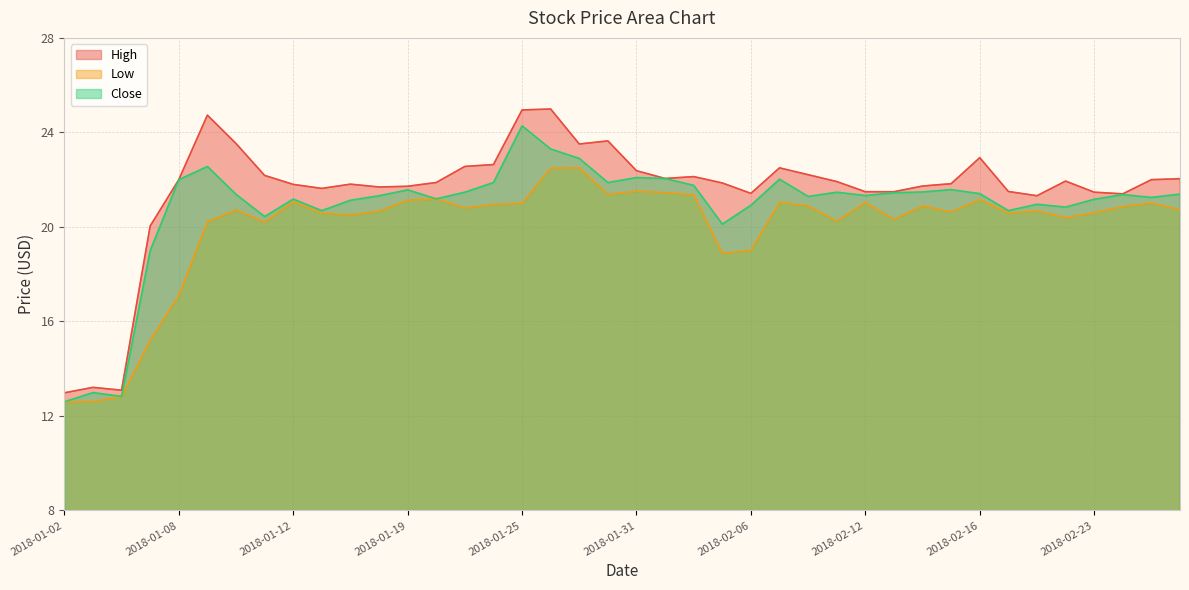

How many data points in High are above 21?

36